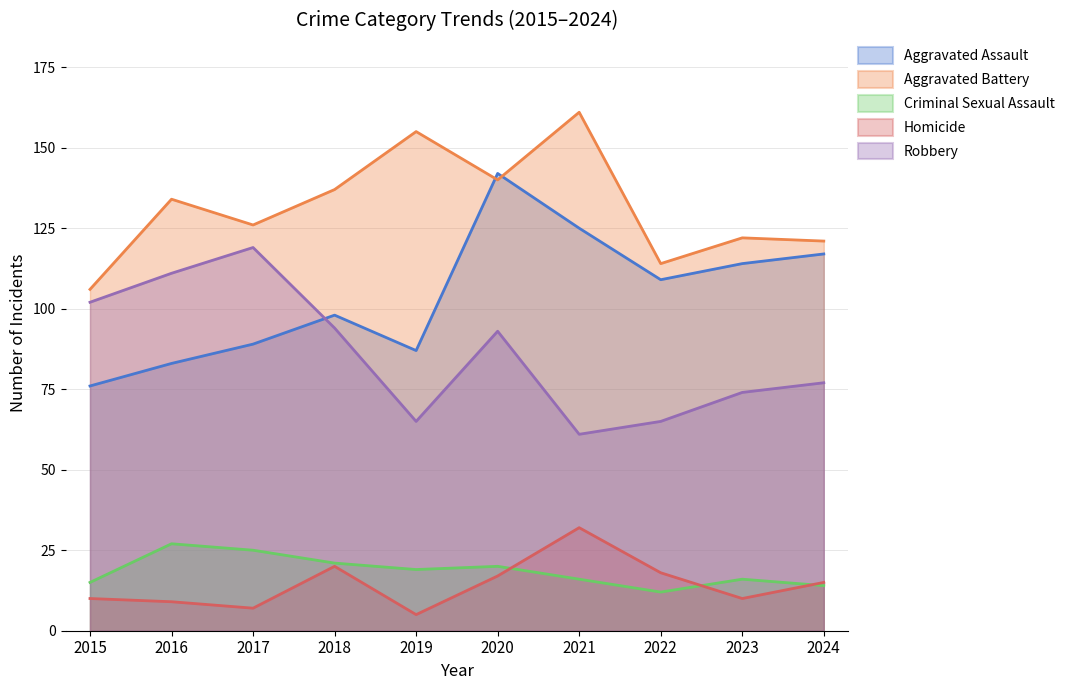

Where does the Robbery series first go above 93?

2015